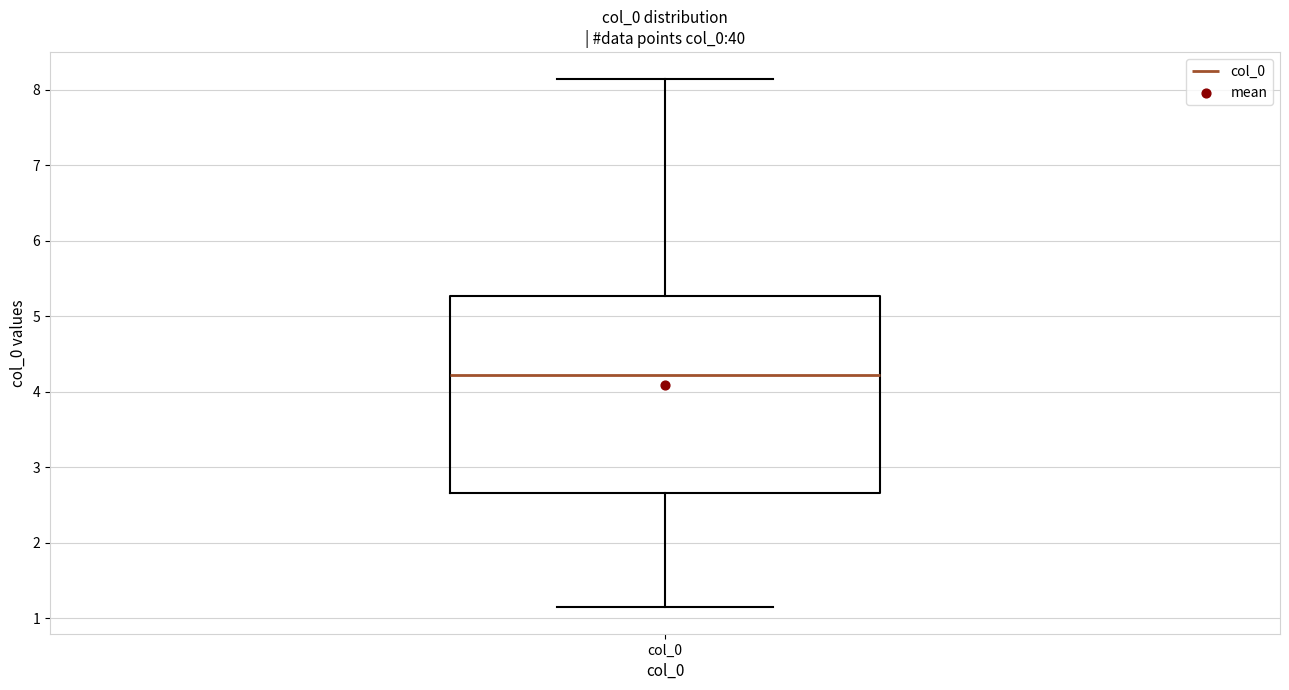

Read this box plot against the y-axis: the position of the median line, the range covered by the box, and the ends of both whiskers. The values are not printed on the chart, so give them approximately, as read against the axis.

median 4.2, box 2.7 to 5.3, whiskers 1.1 to 8.1